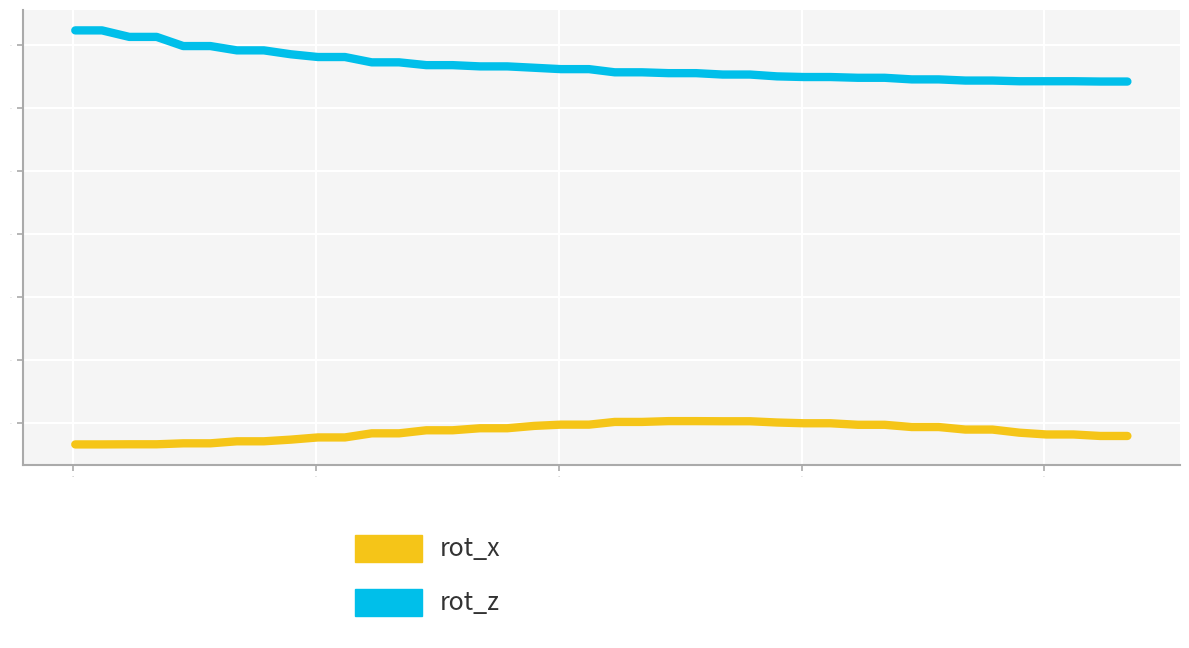

What is the greatest value displayed?

357.2